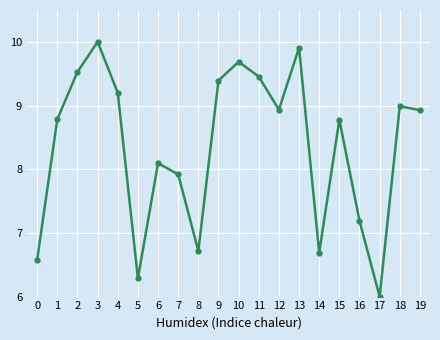

Read the value at 8.

6.7